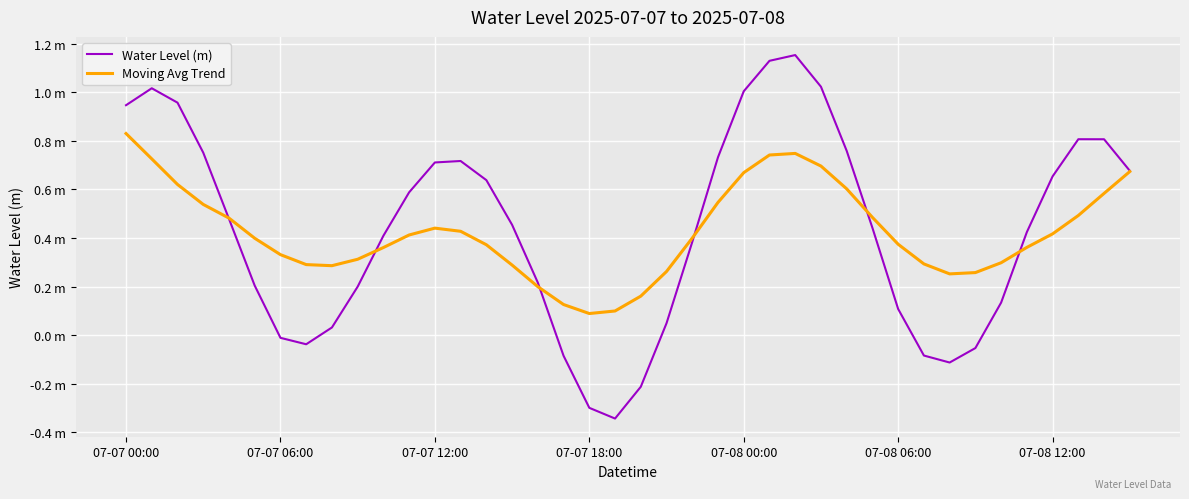

What are all the series names shown in the legend?

Water Level (m), Moving Avg Trend